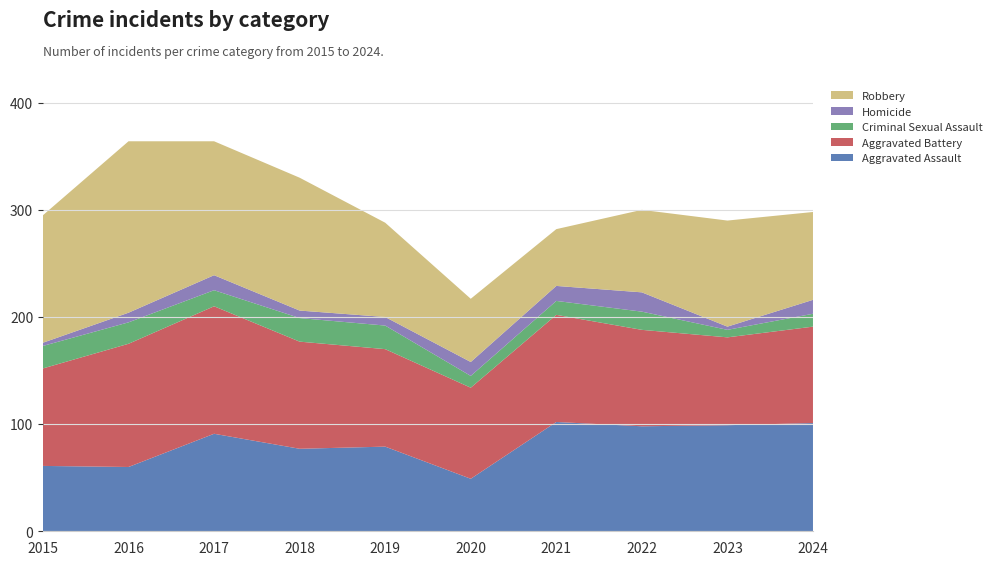

Reading left to right, list all the values displayed in this chart.

Aggravated Assault: 61	60	91	77	79	49	102	98	99	101
Aggravated Battery: 91	115	119	100	91	85	100	90	82	90
Criminal Sexual Assault: 21	20	15	22	22	11	13	17	7	12
Homicide: 3	9	14	7	8	13	14	18	3	13
Robbery: 119	160	125	124	88	59	53	77	99	82